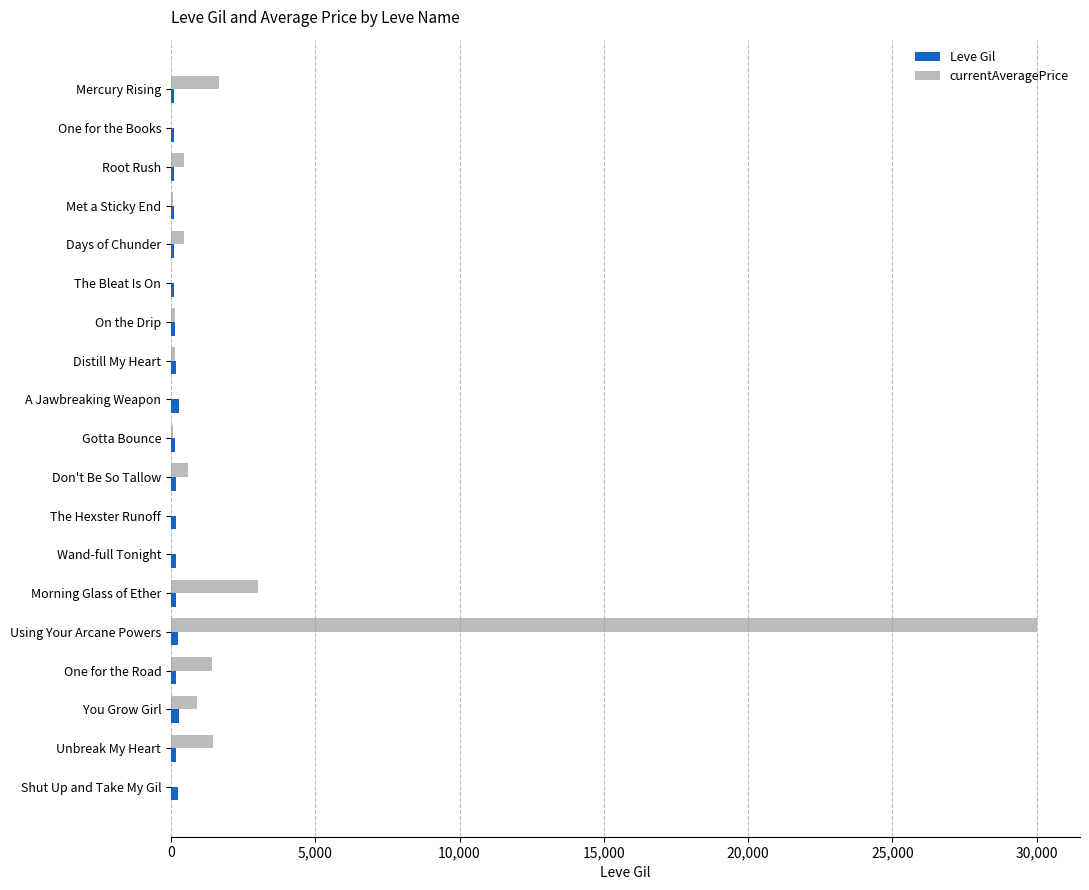

Between On the Drip and Using Your Arcane Powers, which series saw the biggest shift?

currentAveragePrice